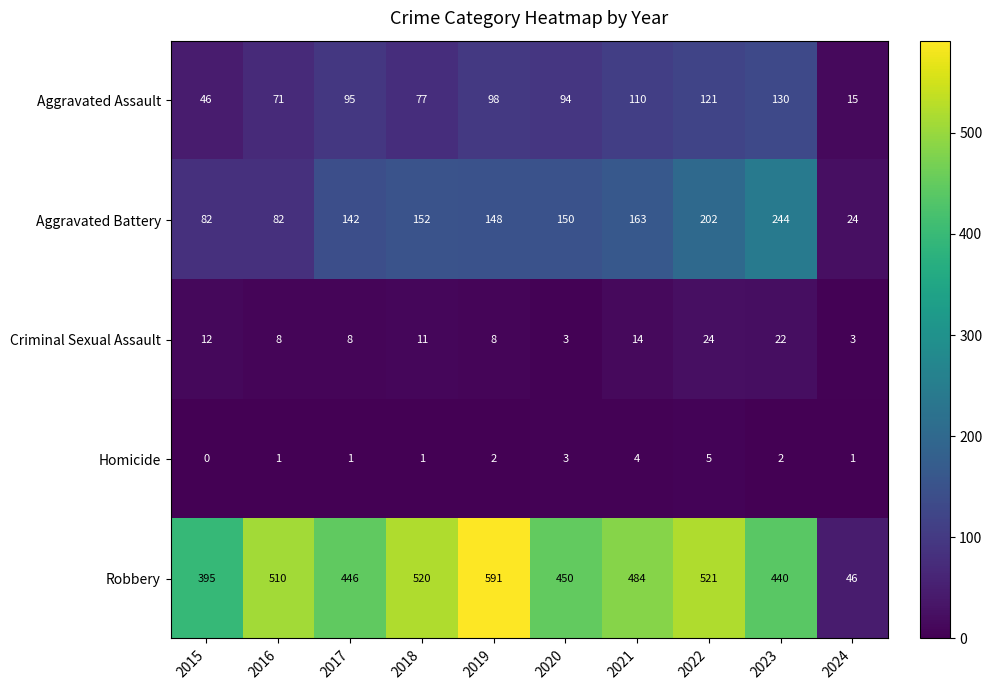

What is the total value across all series at 2018?

761